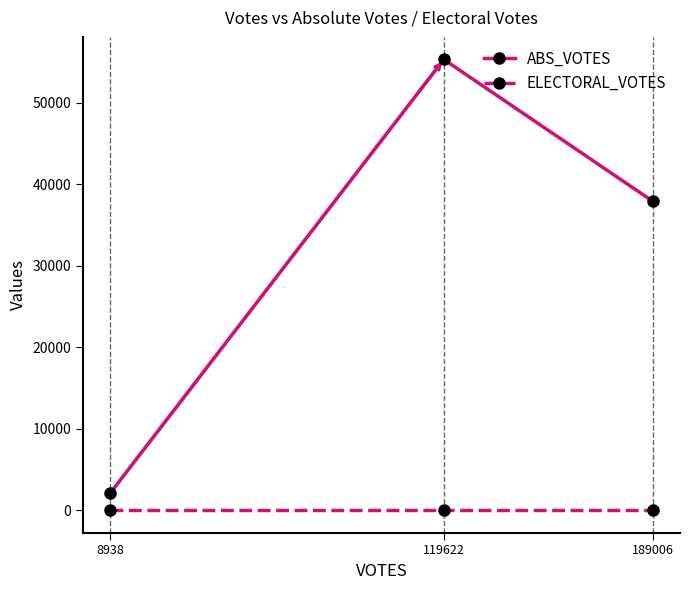

Does the chart have visible grid lines?

No